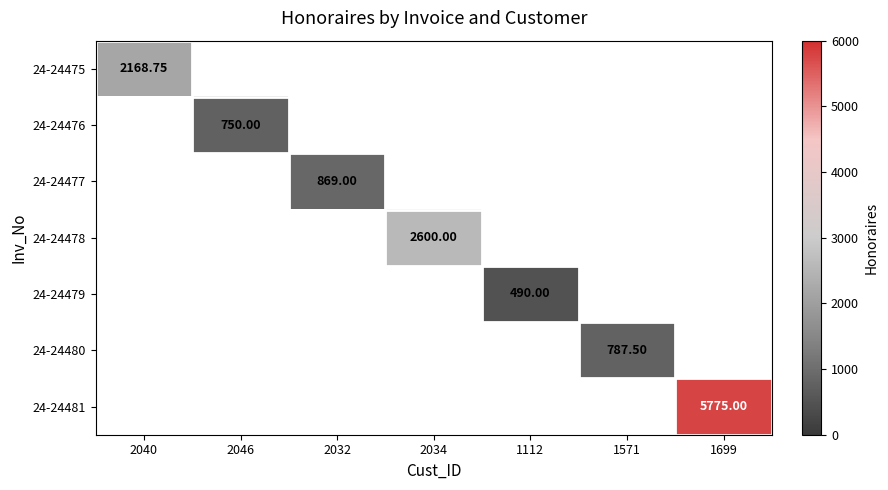

At how many categories does at least one series exceed 4318?

1